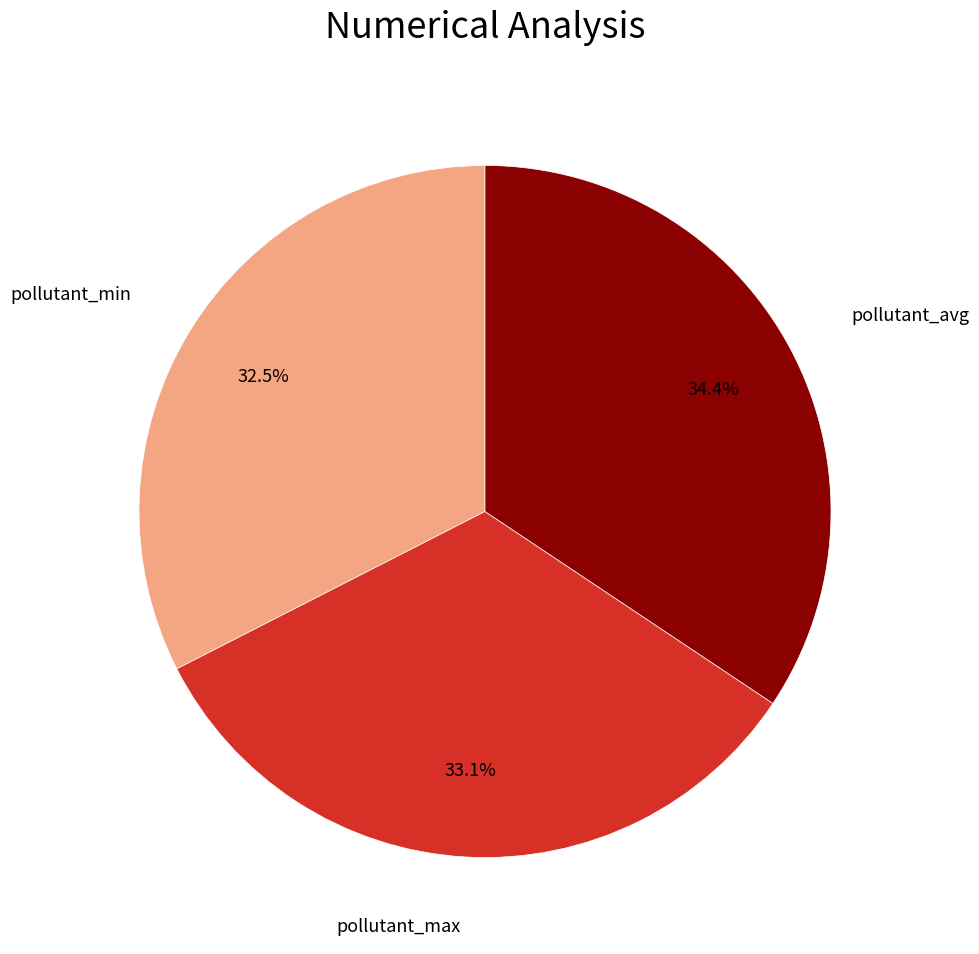

Is there any slice that represents more than half of the pie?

No